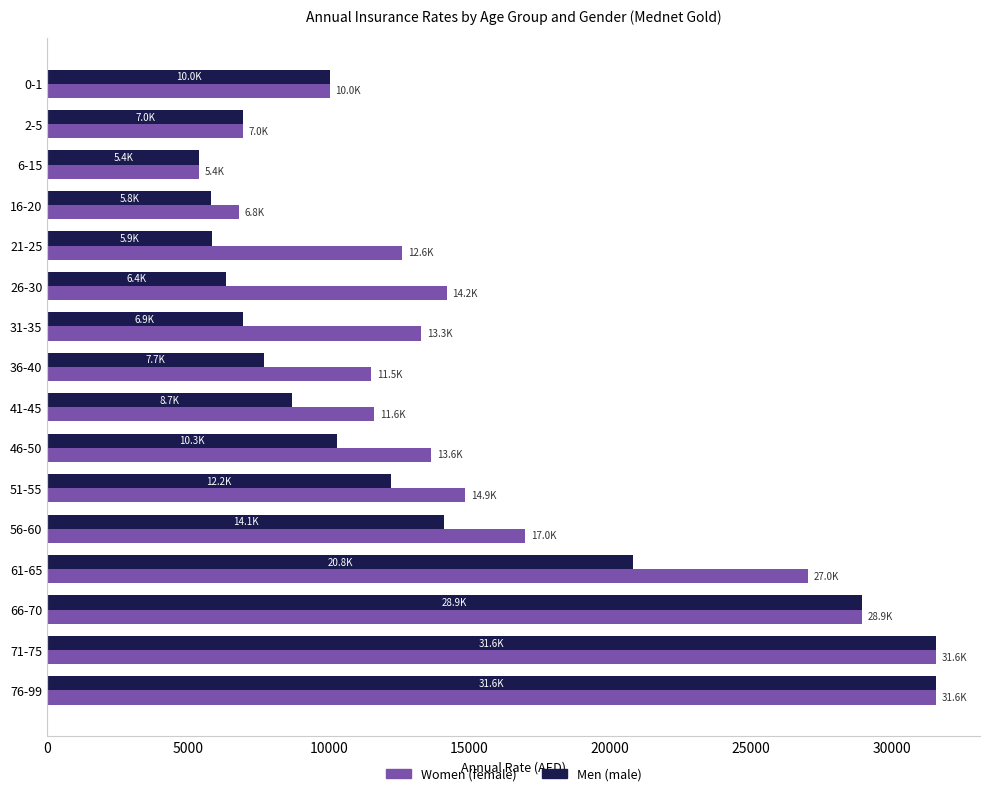

What is the total value across all series at 36-40?

19209.3